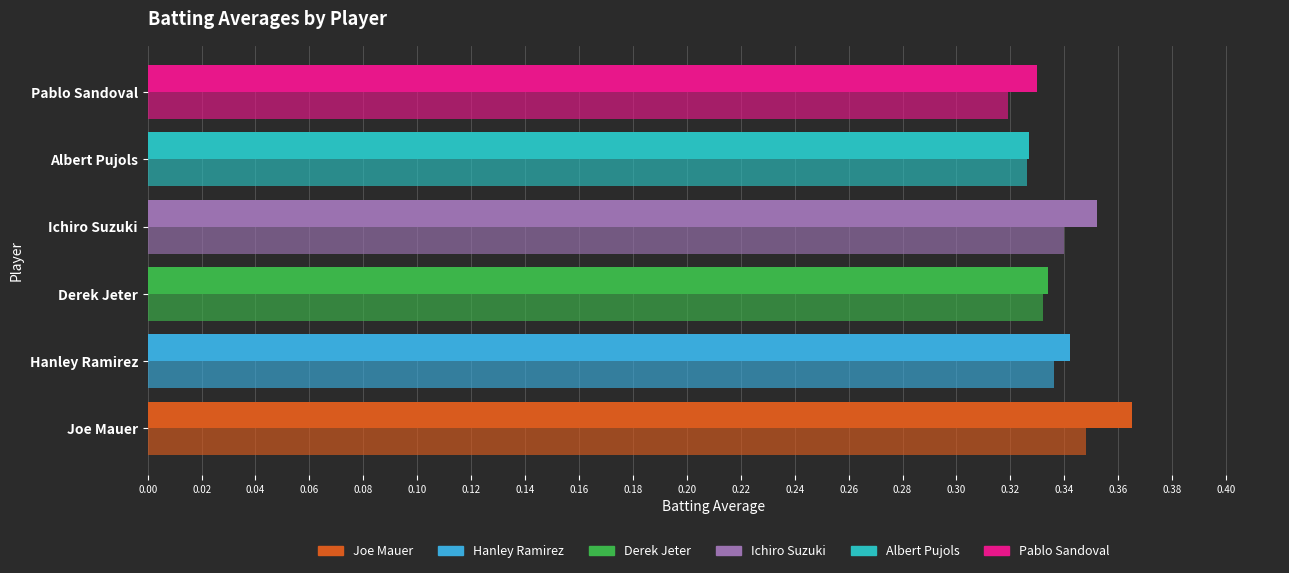

Rank the series by their average value, from lowest to highest.

Batting Average2, Batting Average1